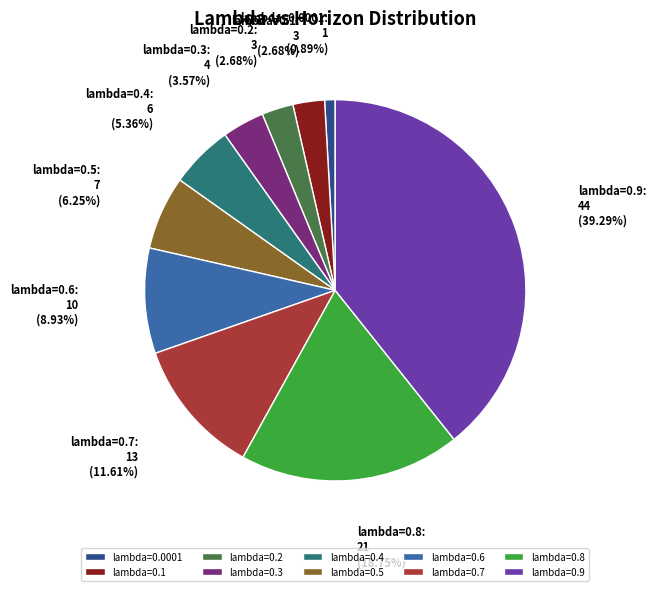

Between lambda=0.3: 4 (3.57%) and lambda=0.6: 10 (8.93%), which is larger?

lambda=0.6: 10 (8.93%)